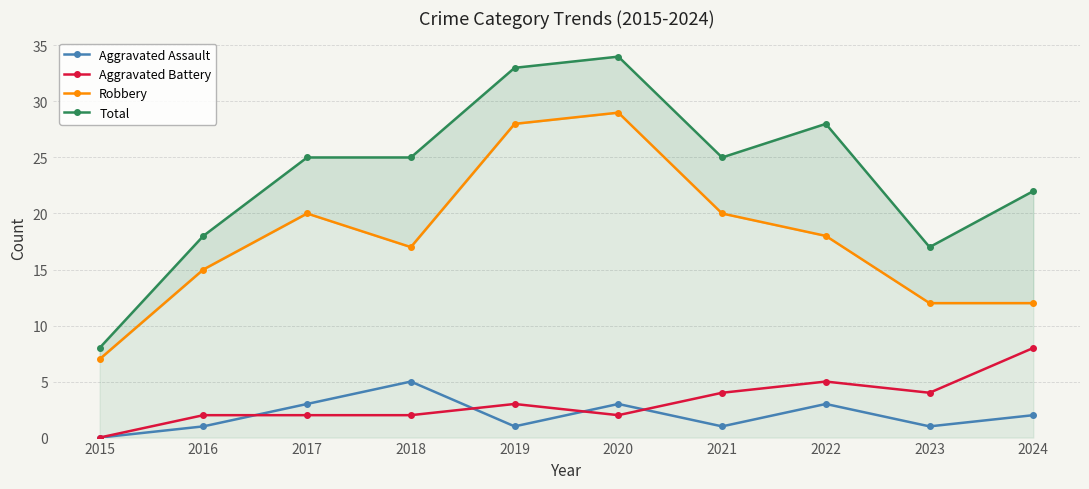

True or false: Aggravated Assault has a value of 2 at 2022.

False